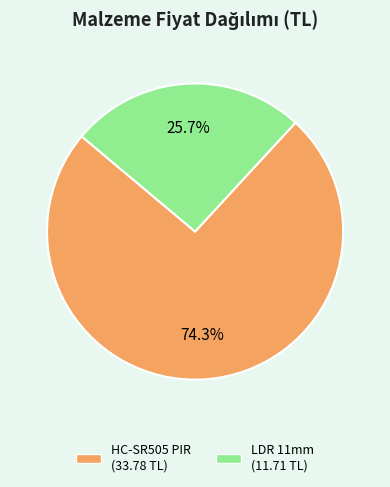

Is there a majority slice in this chart?

Yes